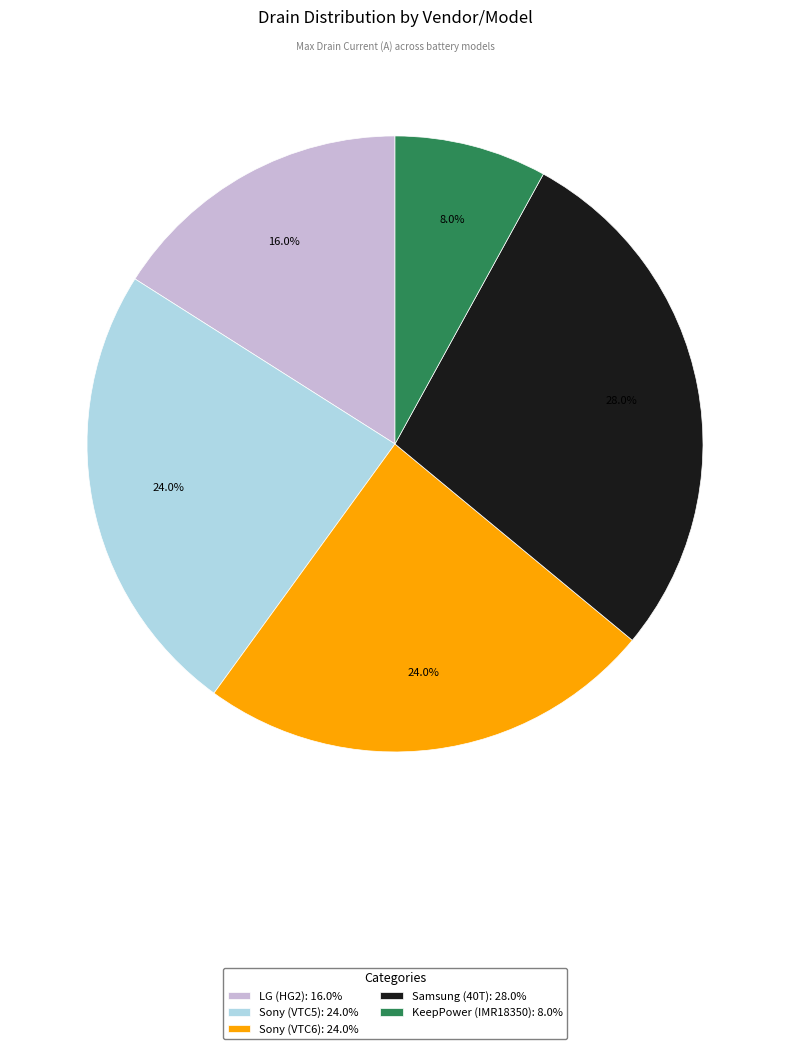

Between Sony (VTC6): 24.0% and Samsung (40T): 28.0%, which is larger?

Samsung (40T): 28.0%